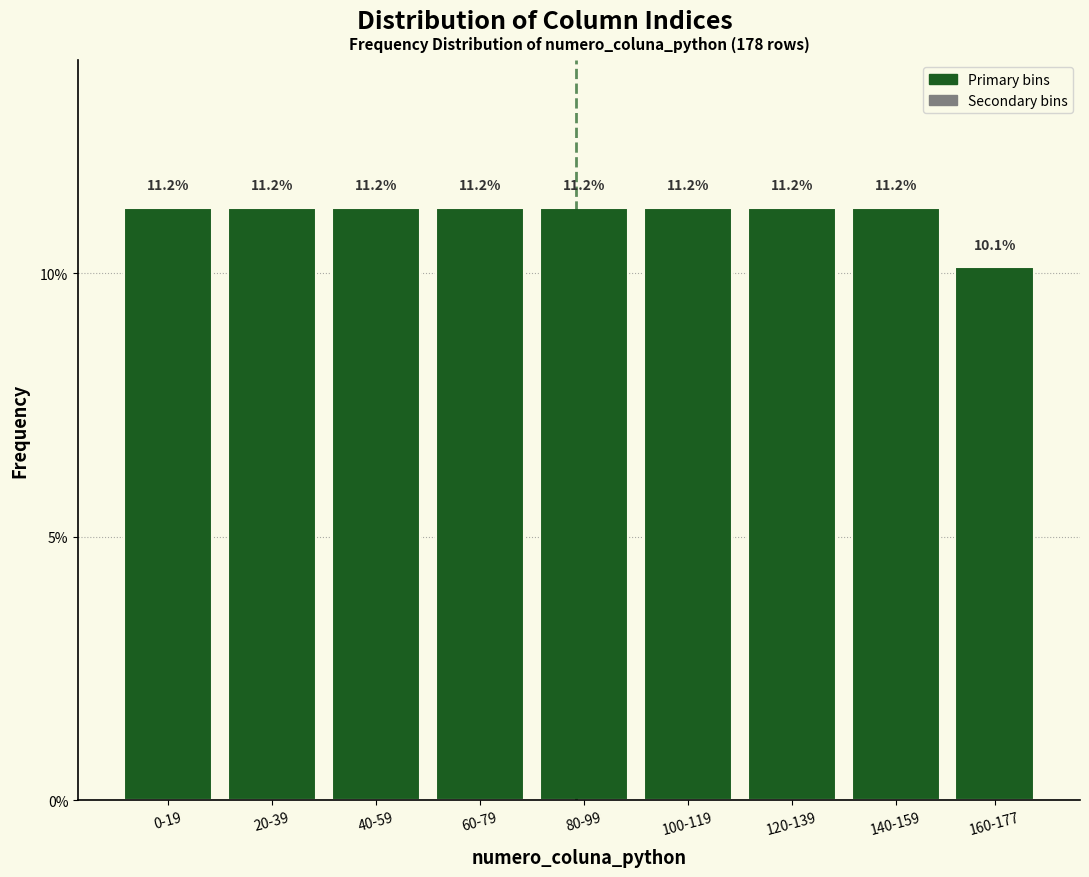

Reading right to left, what are all the values shown in this chart?

160-177=10.1	140-159=11.2	120-139=11.2	100-119=11.2	80-99=11.2	60-79=11.2	40-59=11.2	20-39=11.2	0-19=11.2